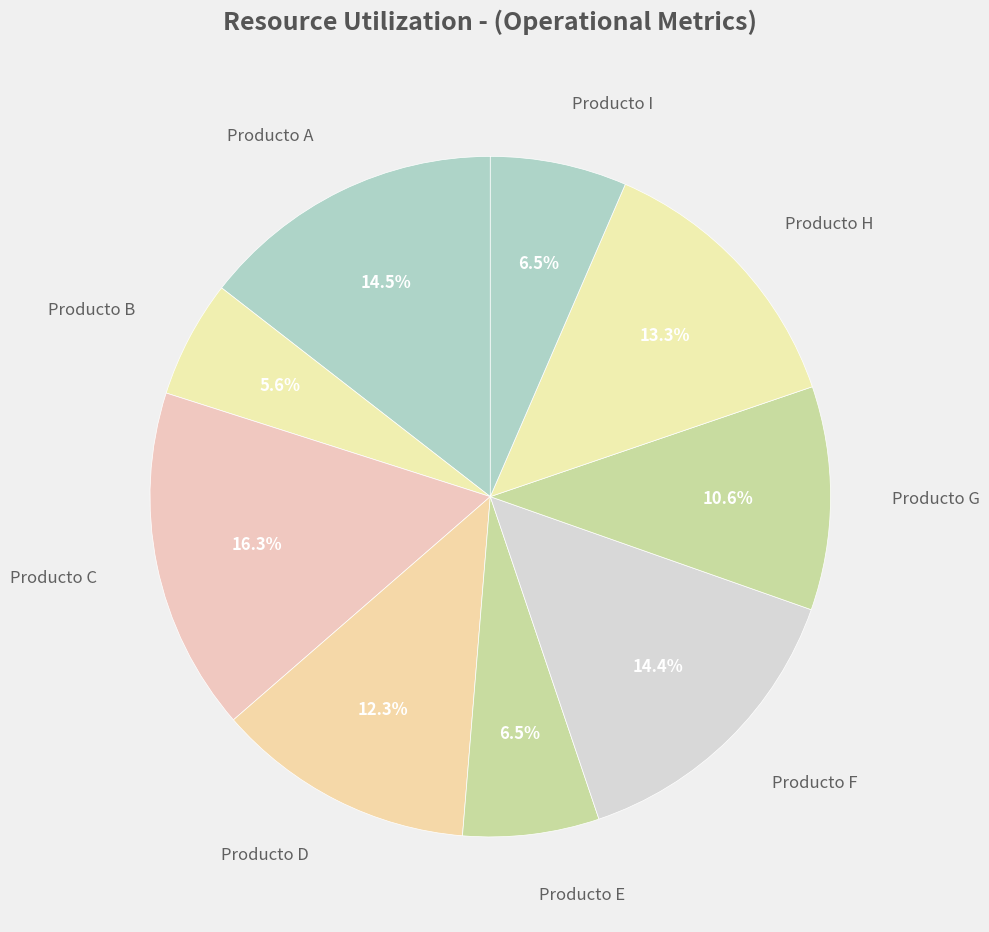

To the nearest percent, what is the average slice percentage?

11%